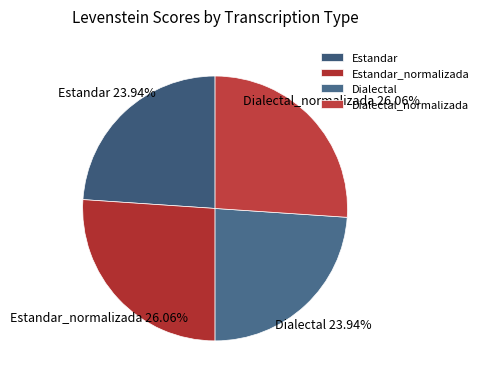

Does Estandar represent more than half of the total?

No